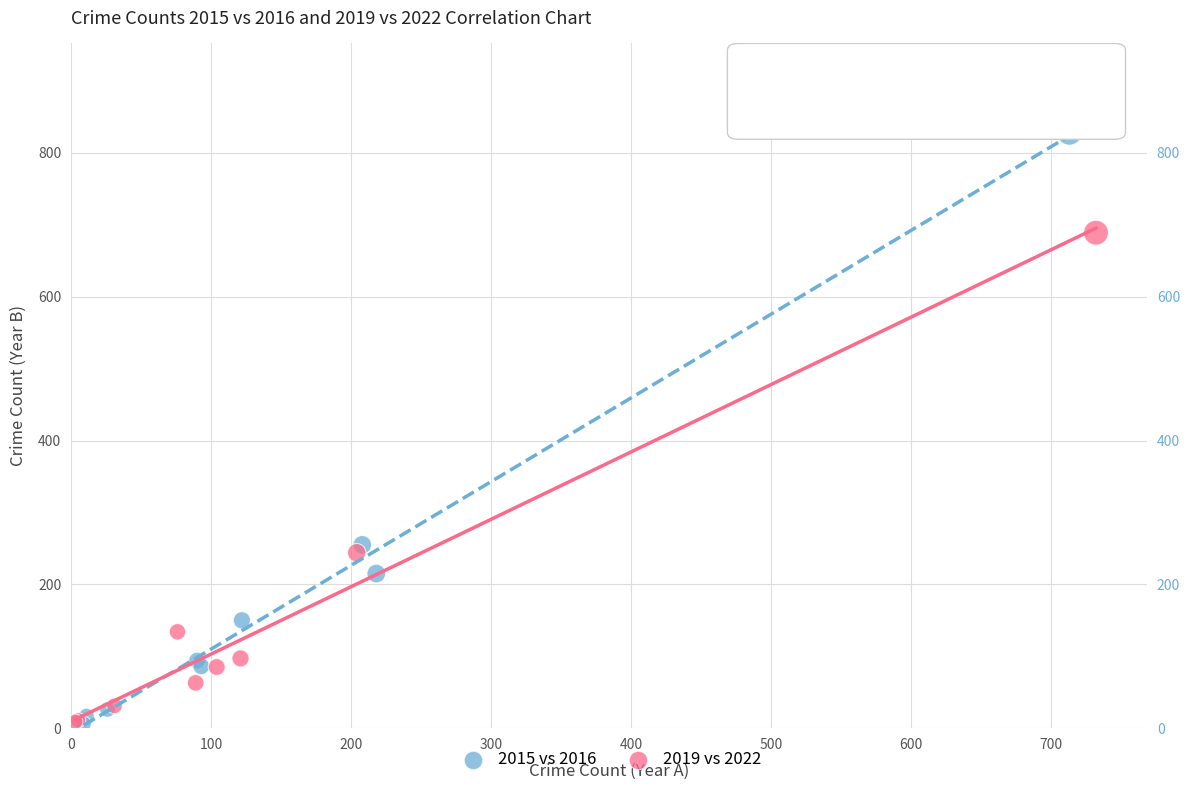

Which series has the largest Y range (max minus min)?

2015 vs 2016